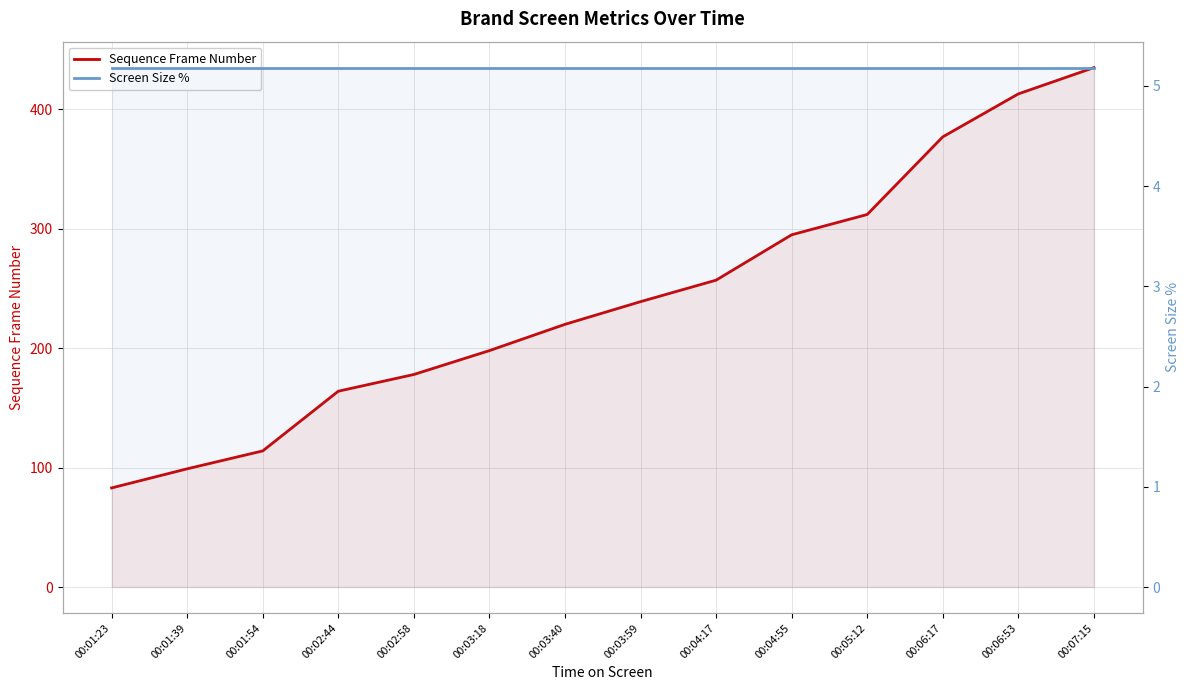

Is the value of Sequence Frame Number at 00:01:23 greater than the value of Screen Size % at 00:04:55?

Yes